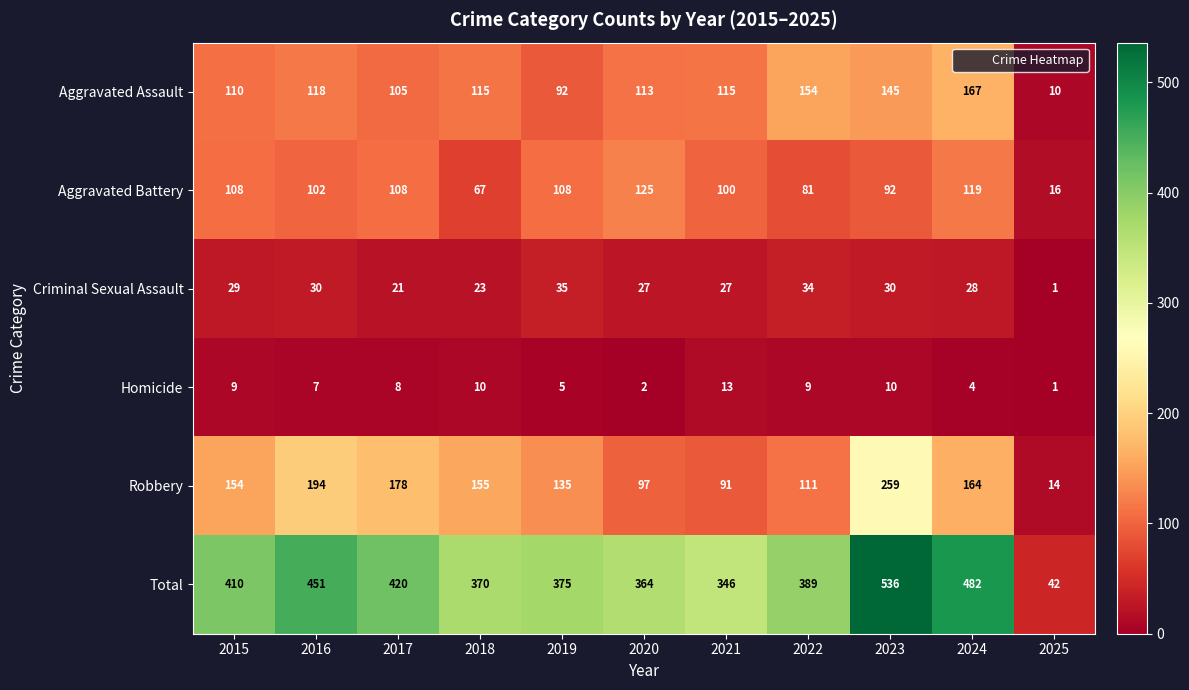

What is the difference between the highest and lowest values at 2021?

333